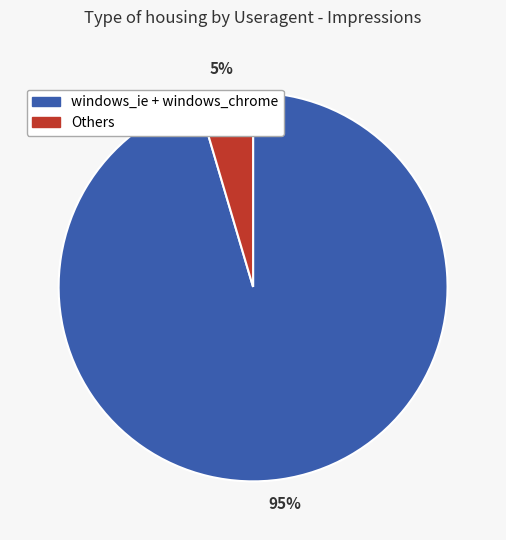

What portion of the pie excludes windows_maxthon?

99.6%